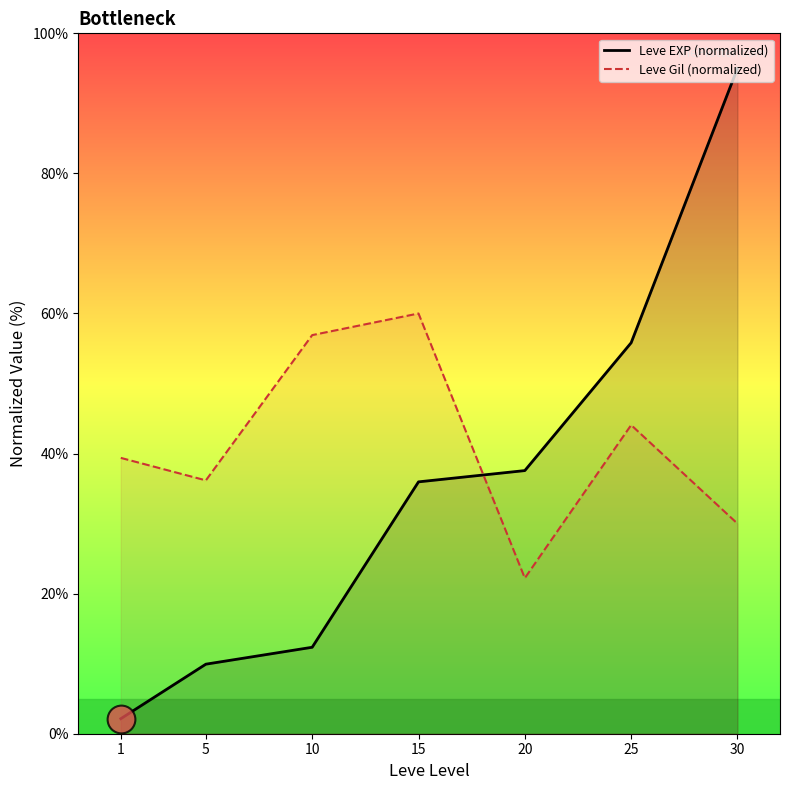

Is the value of Leve EXP (normalized) at 5 greater than the value of Leve Gil (normalized) at 30?

No